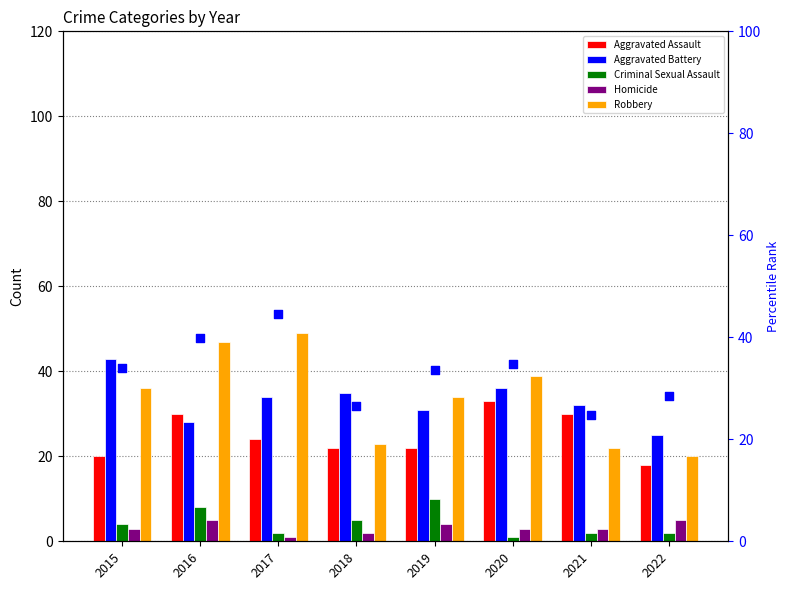

What is the total value across all series at 2017?

154.5